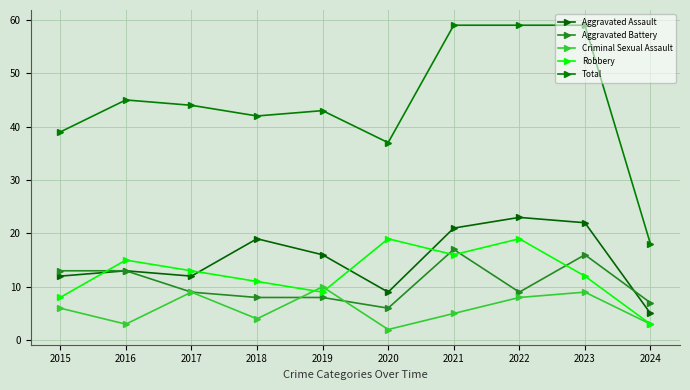

Does the chart have visible grid lines?

Yes